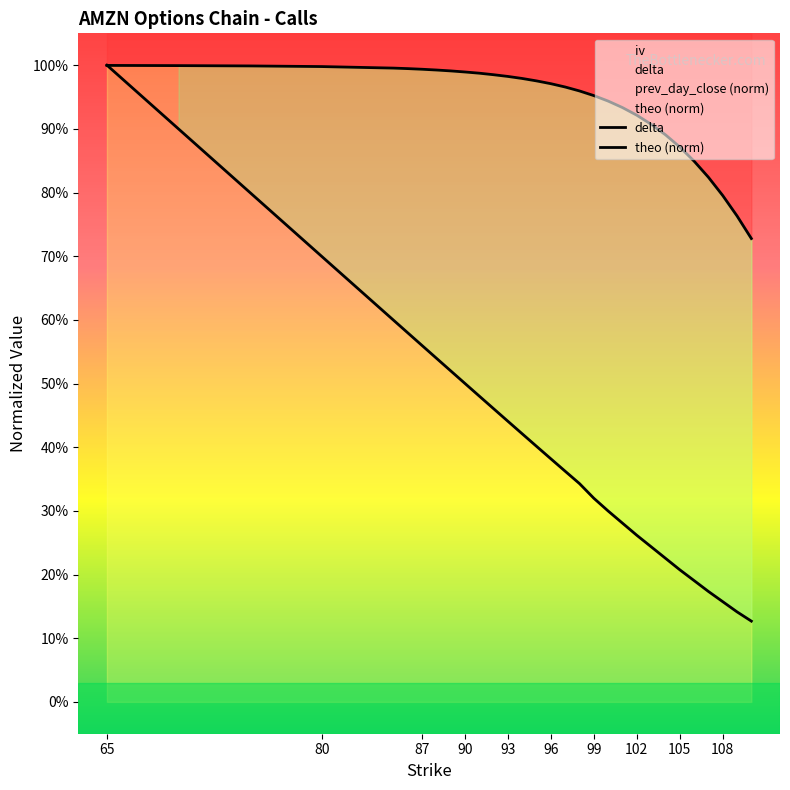

At 109, list the series in order from smallest to largest.

theo, delta